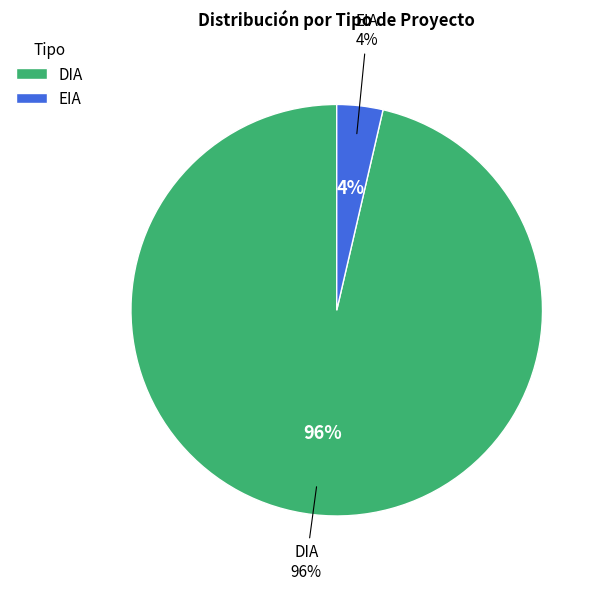

What is the total percentage of EIA and DIA?

100.0%